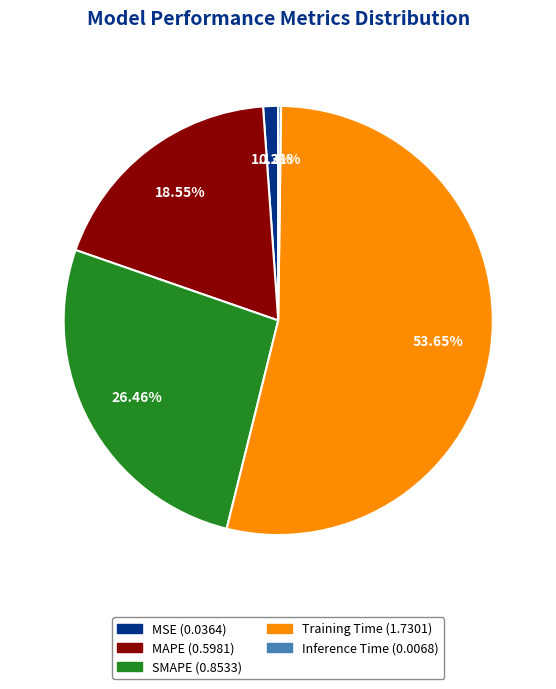

What is the majority slice?

Training Time